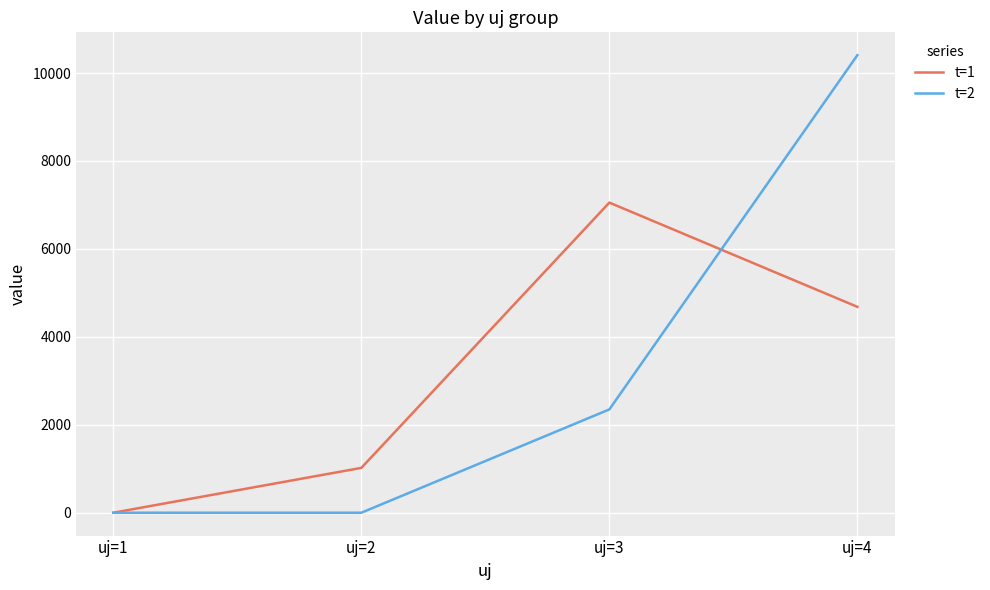

List the series in order of their peak value, highest first.

t=2, t=1